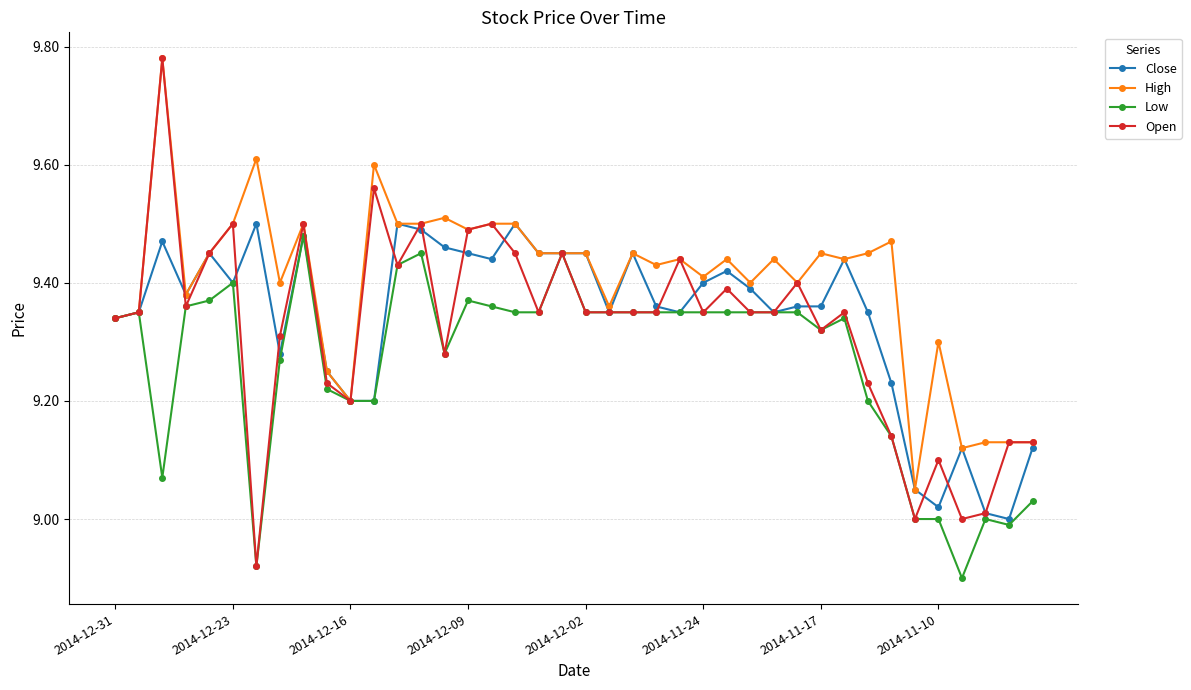

Does the chart display data point markers on the line(s)?

Yes